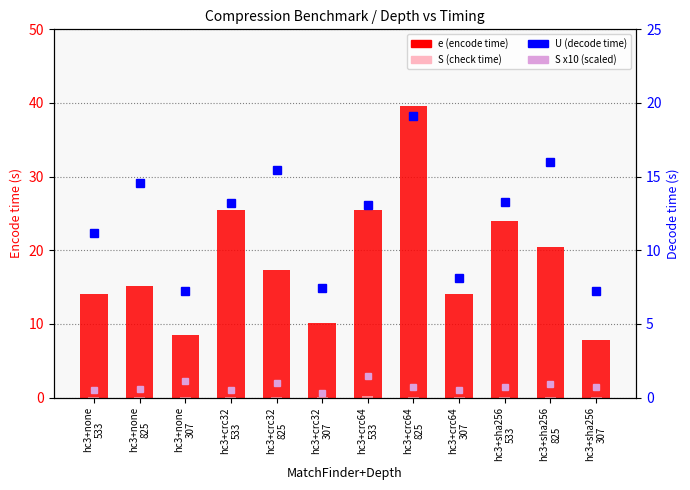

At which label does S x10 (scaled) reach its peak?

hc3+crc64
533